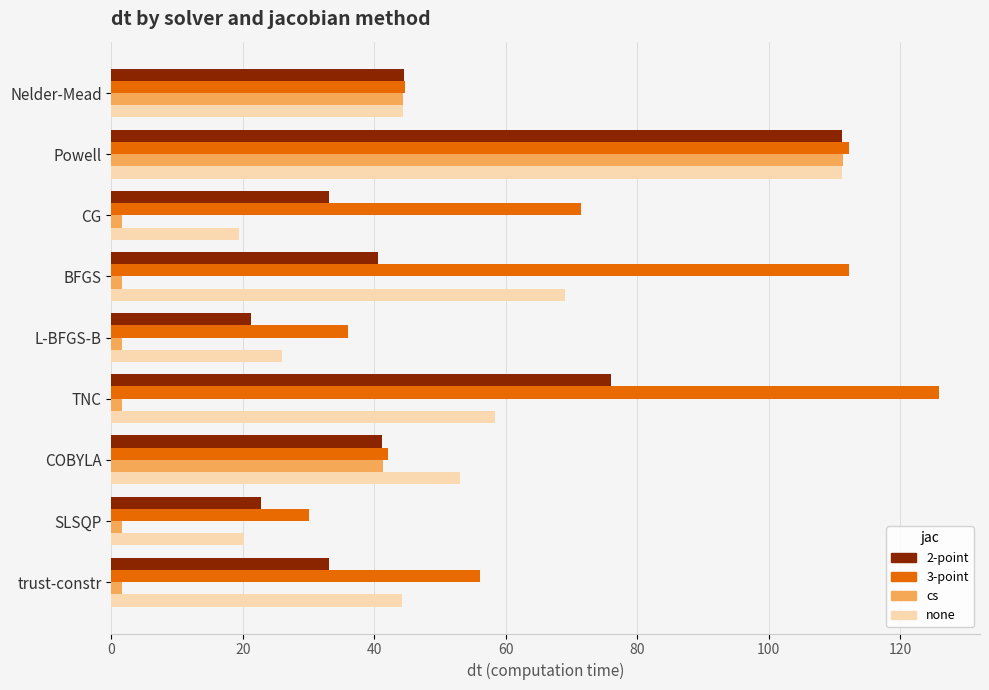

Which series has the largest range (max minus min)?

cs